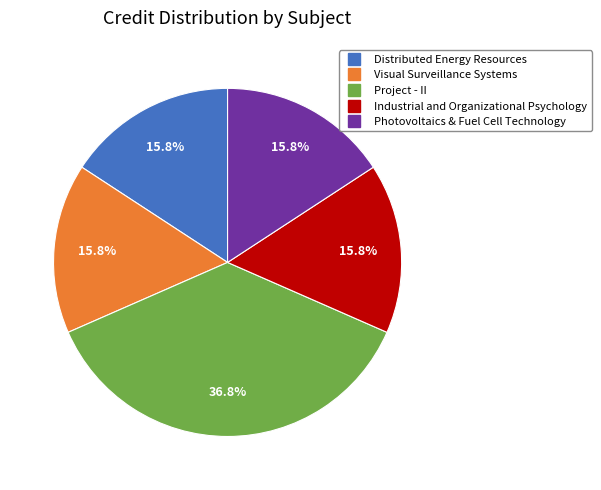

Is it true that Distributed Energy Resources is 16% of the pie?

True